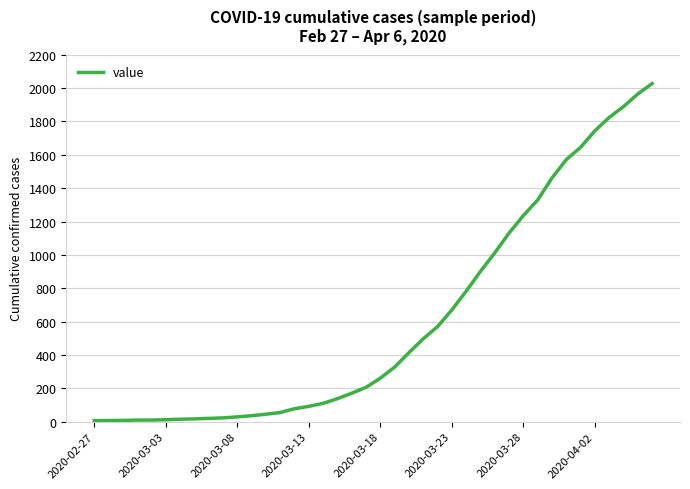

How many categories are shown in the chart?

40